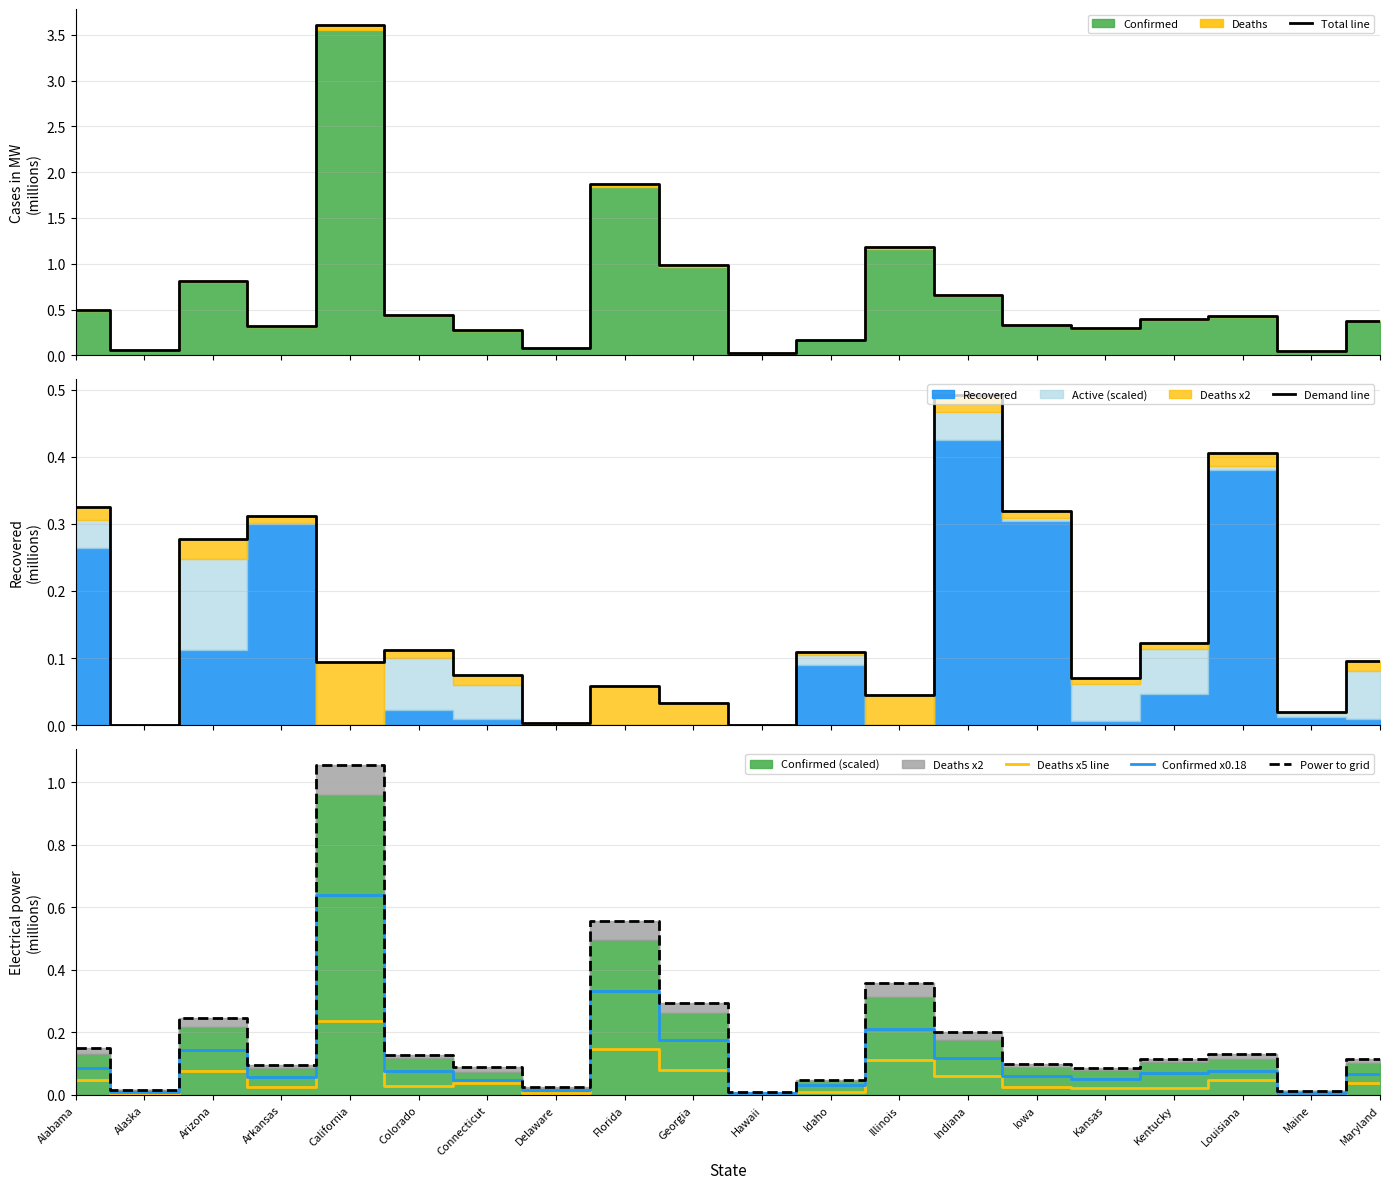

List the labels in order of Confirmed x0.18 value, smallest first.

Hawaii, Maine, Alaska, Delaware, Idaho, Connecticut, Kansas, Arkansas, Iowa, Maryland, Kentucky, Louisiana, Colorado, Alabama, Indiana, Arizona, Georgia, Illinois, Florida, California